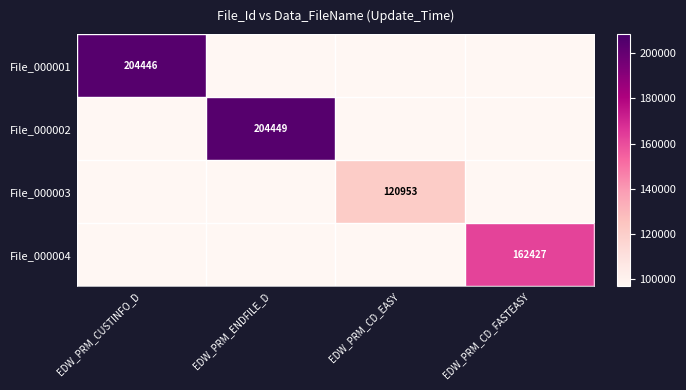

The File_000001 series shows 0 at EDW_PRM_CD_FASTEASY. True or false?

True